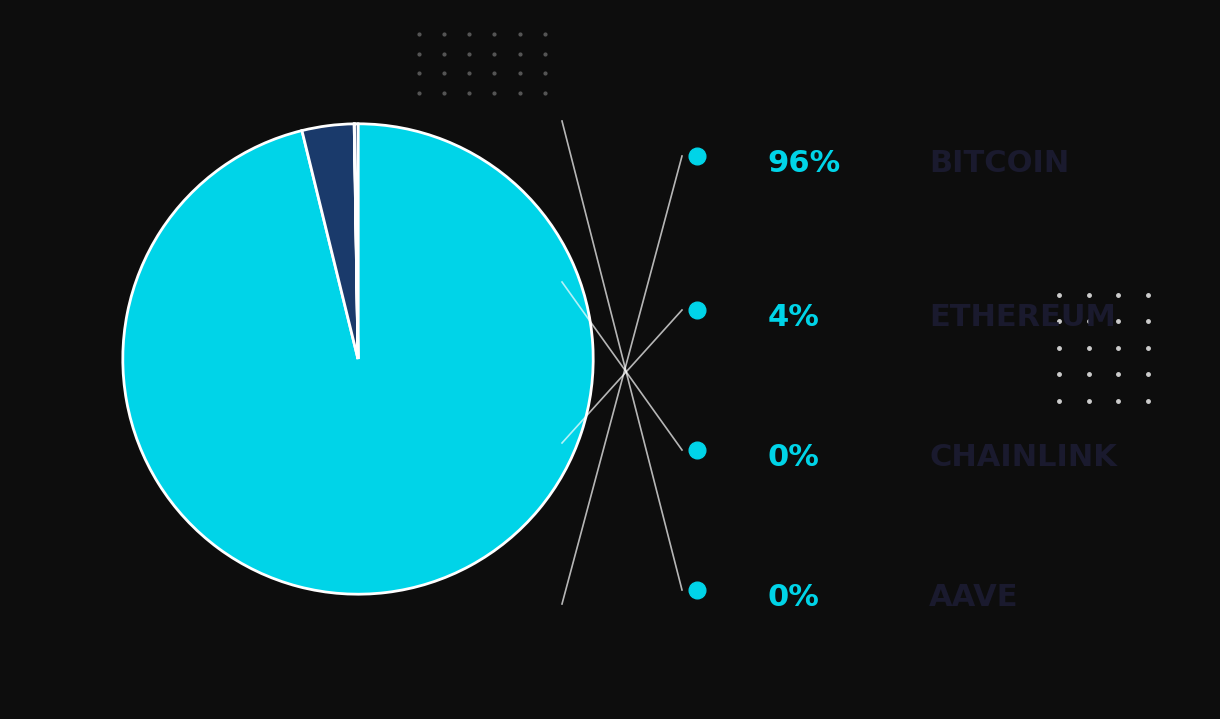

What is the largest slice in the pie chart?

Bitcoin